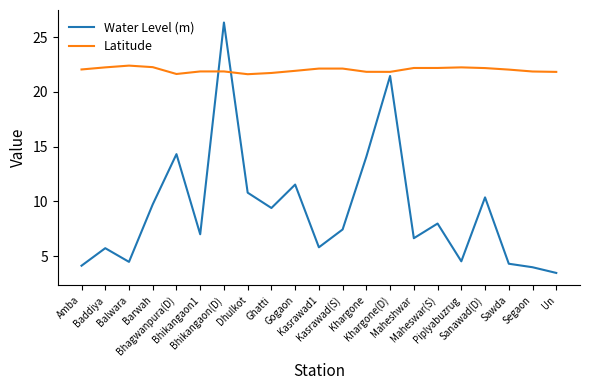

How many series are shown in this chart?

2